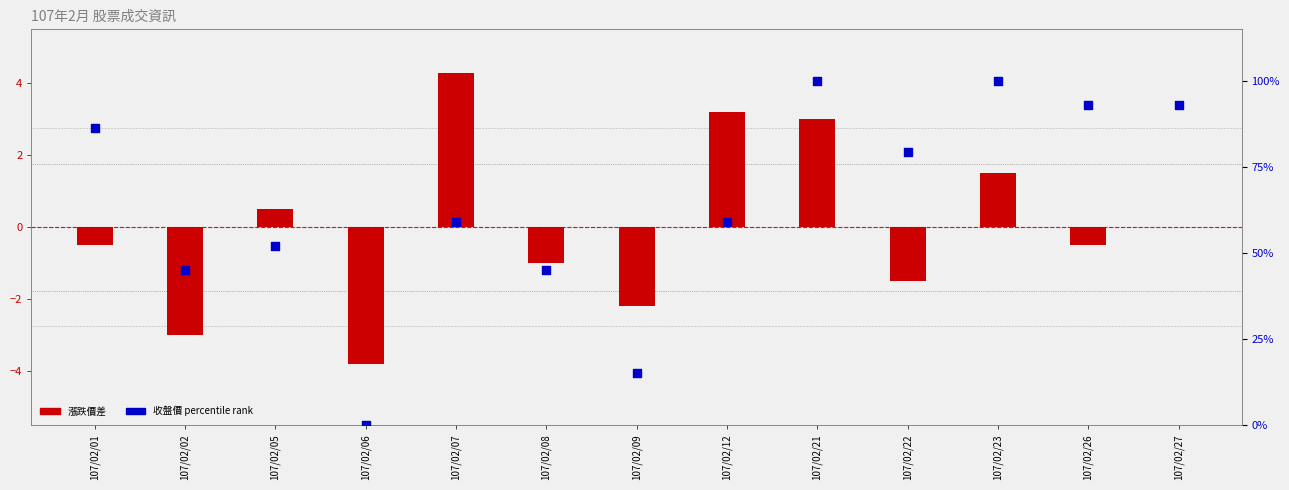

Which series has the widest spread of Y values?

收盤價 (pct rank)